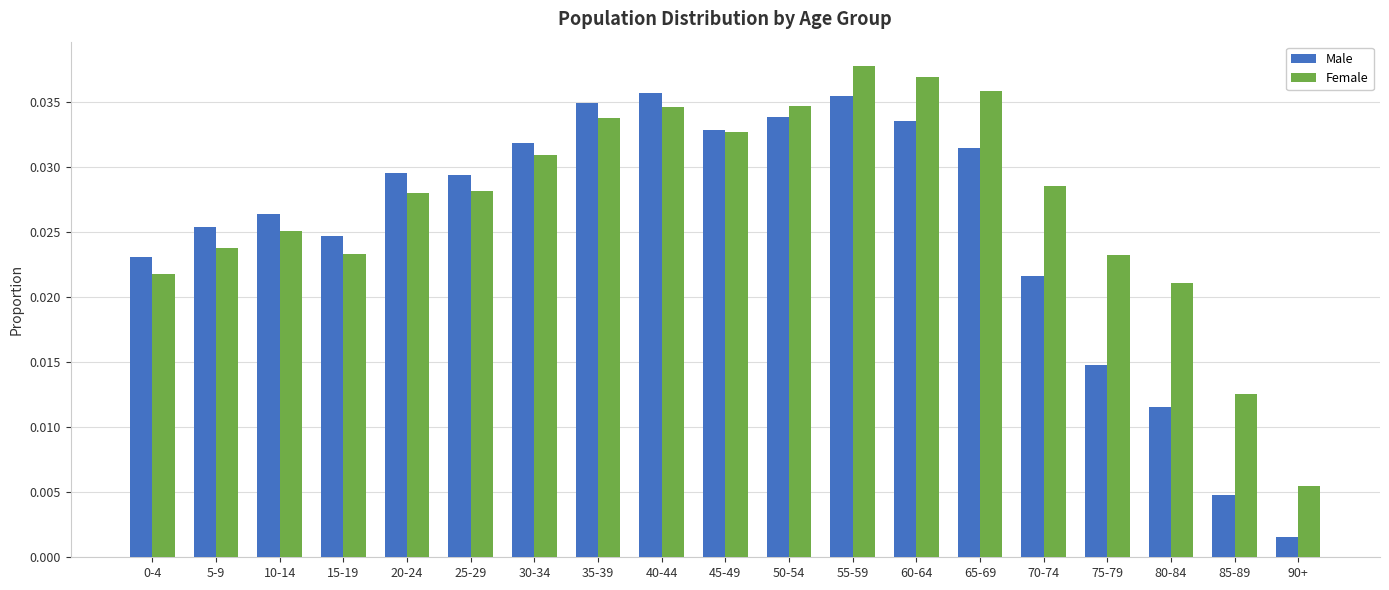

List the series in order of their peak value, highest first.

Female, Male